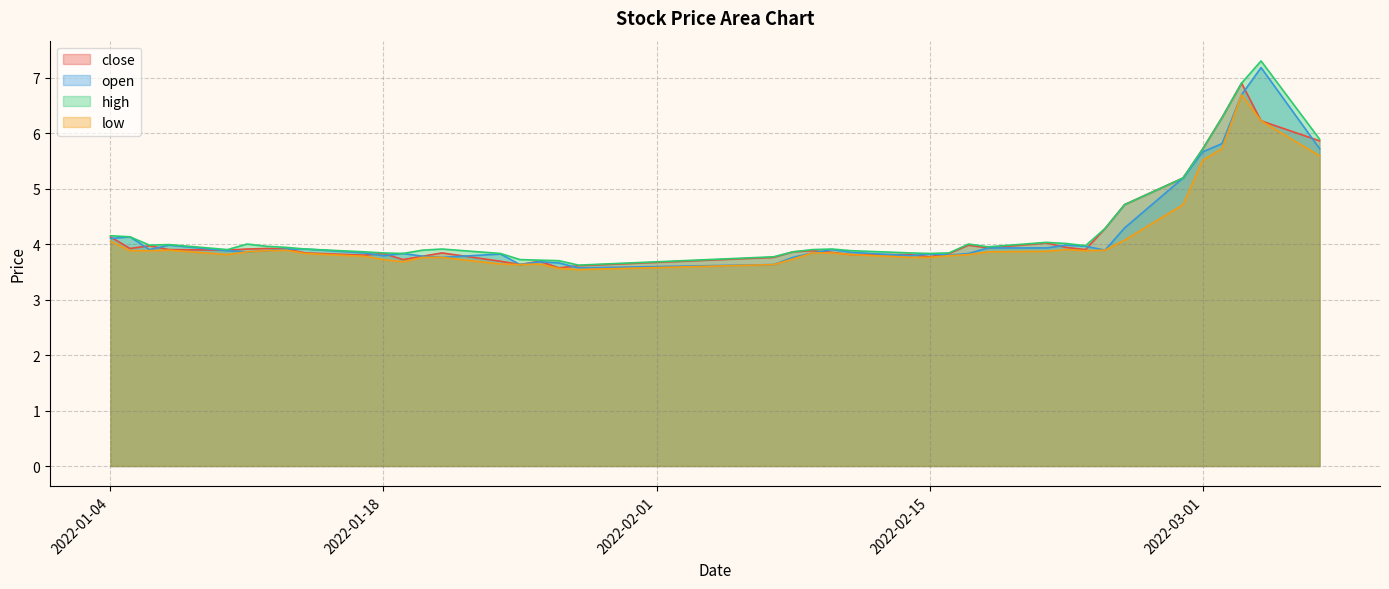

List the series in order of their peak value, highest first.

high, open, close, low